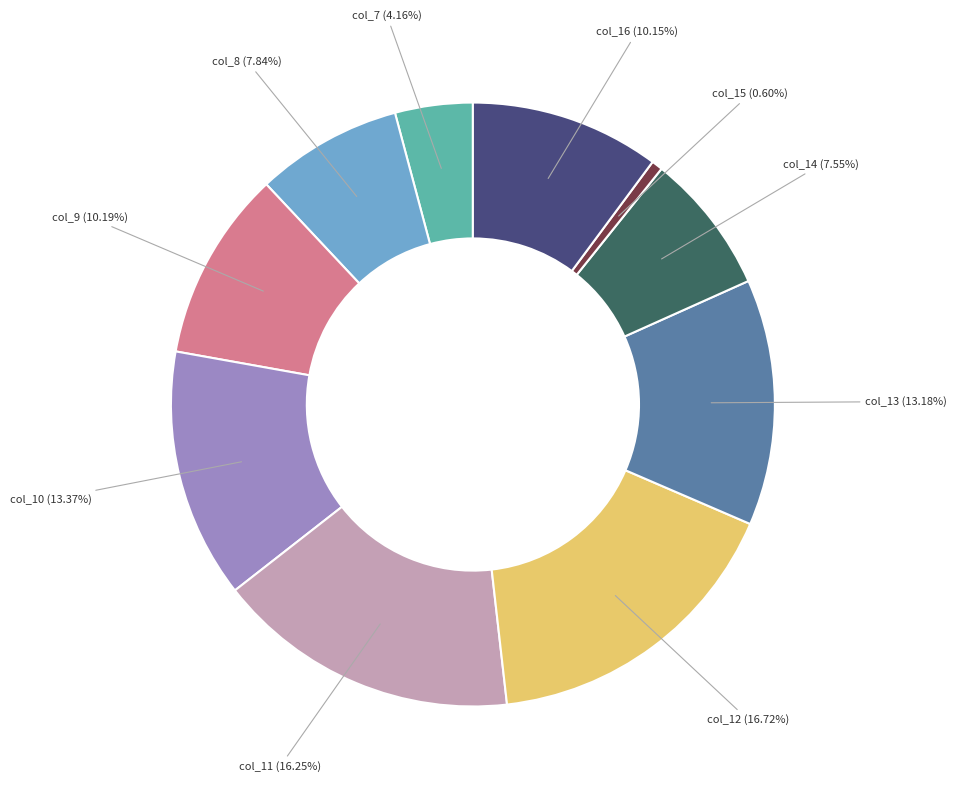

To the nearest percent, what is the average slice percentage?

10%